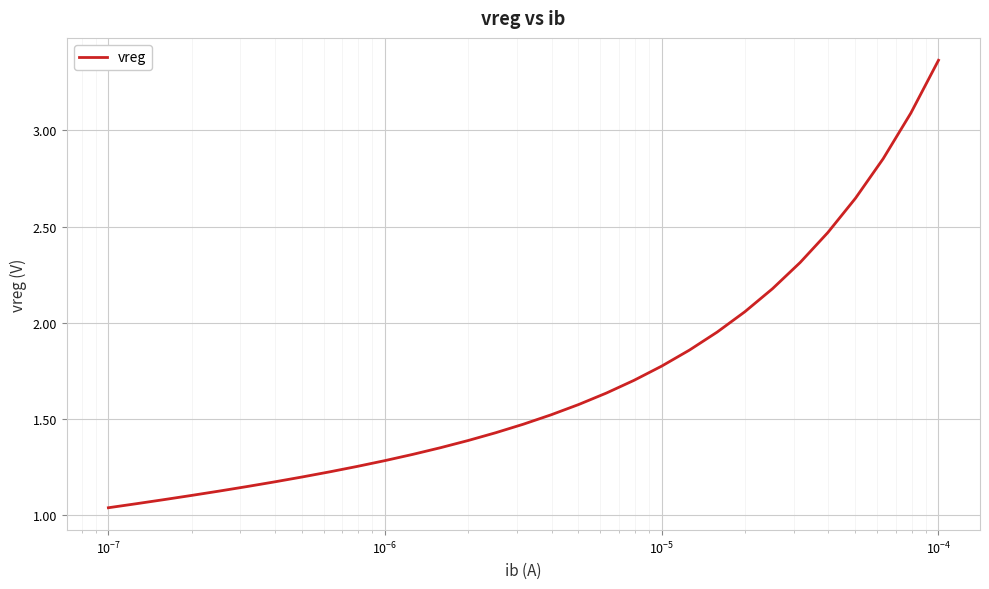

What is the difference between the maximum and minimum values?

2.3